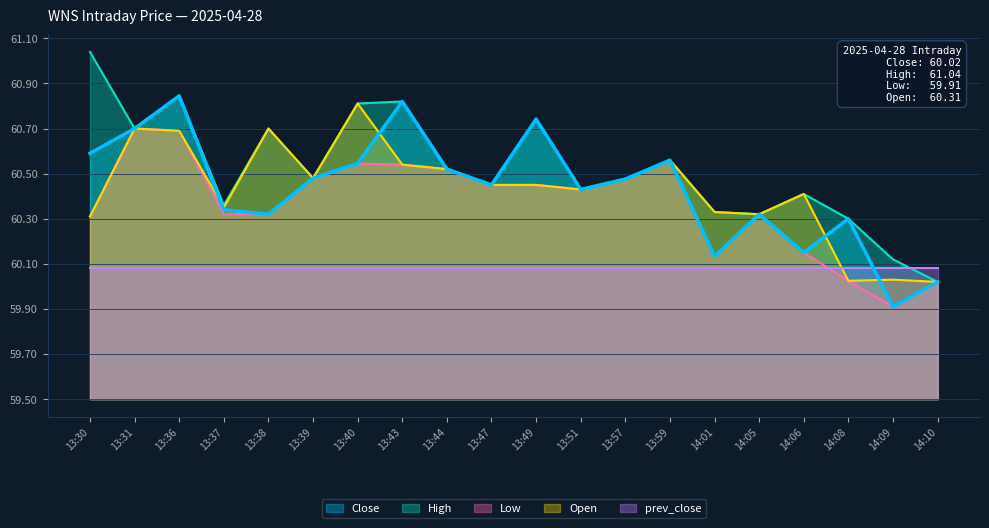

True or false: Close has more than 2 interior local peaks.

True